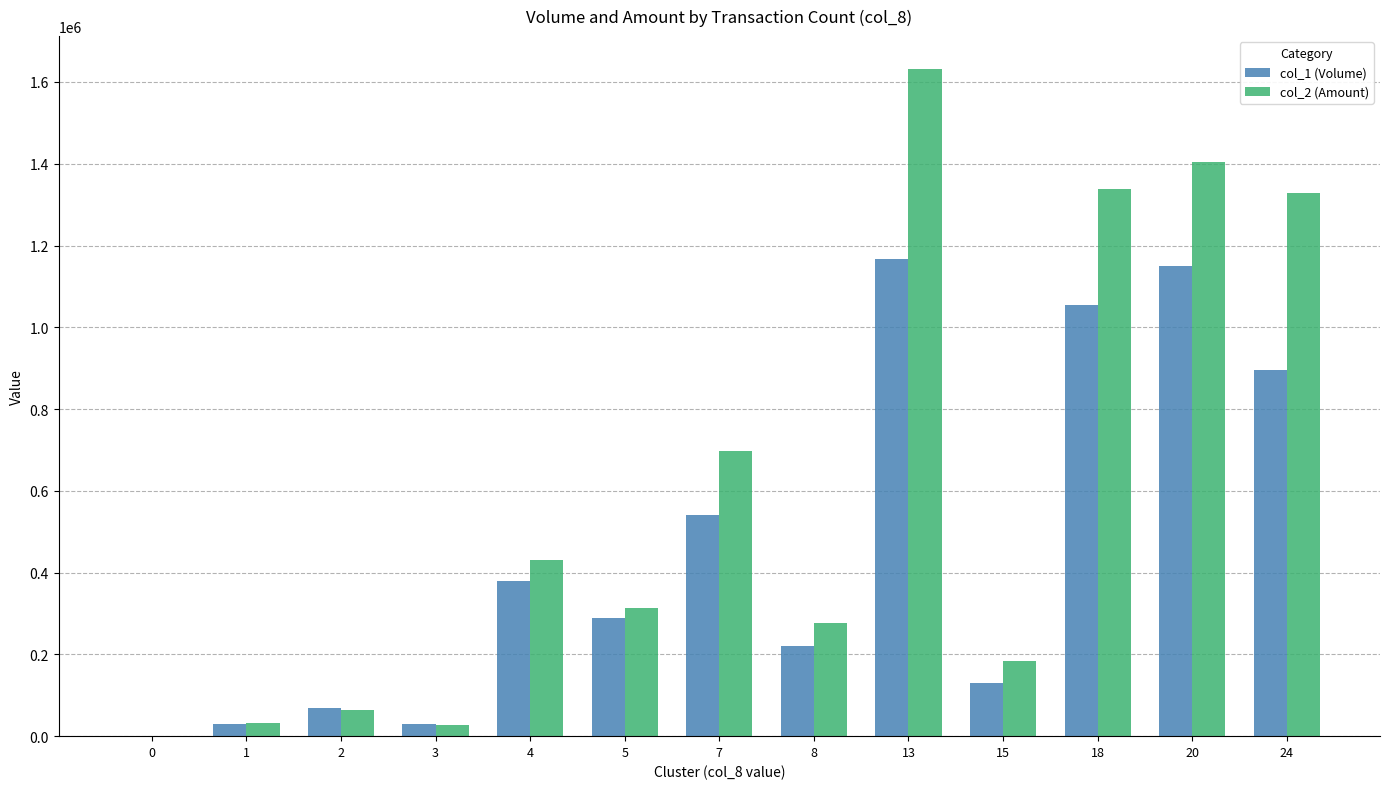

How many categories are shown in the chart?

13